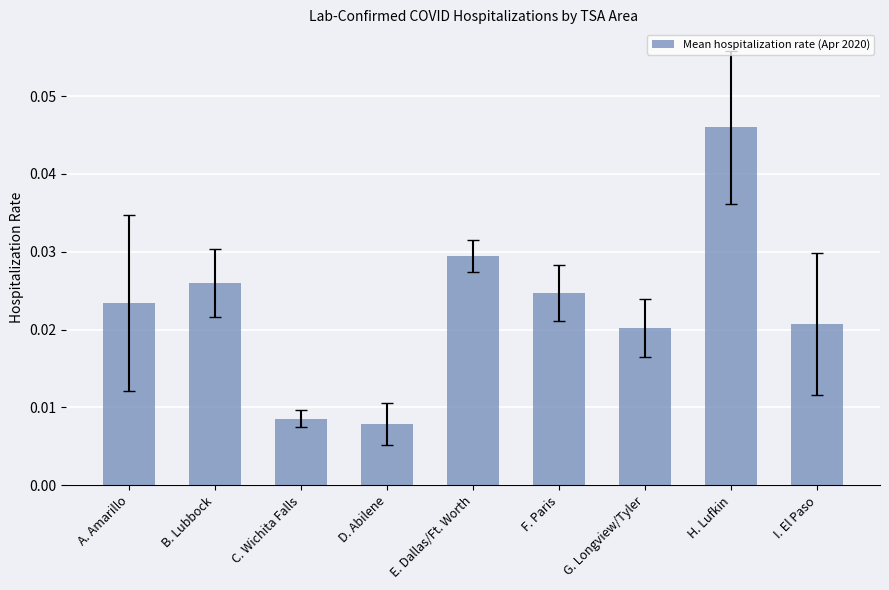

Which category has the highest value across all series?

H. Lufkin